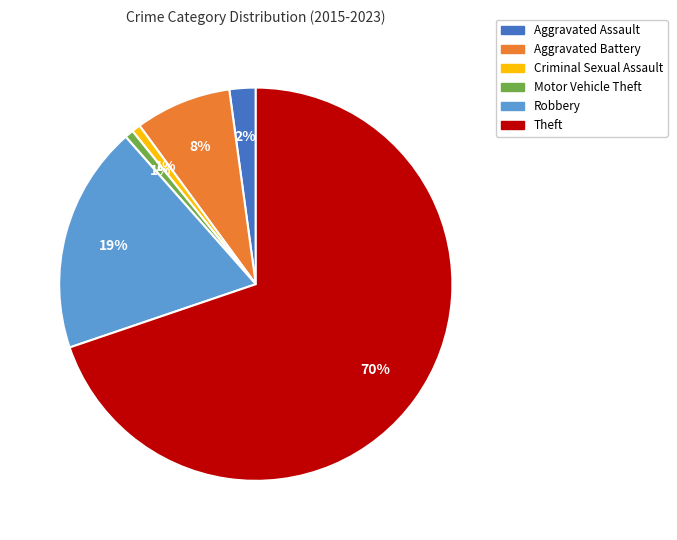

Which category has the biggest portion of the pie?

Theft